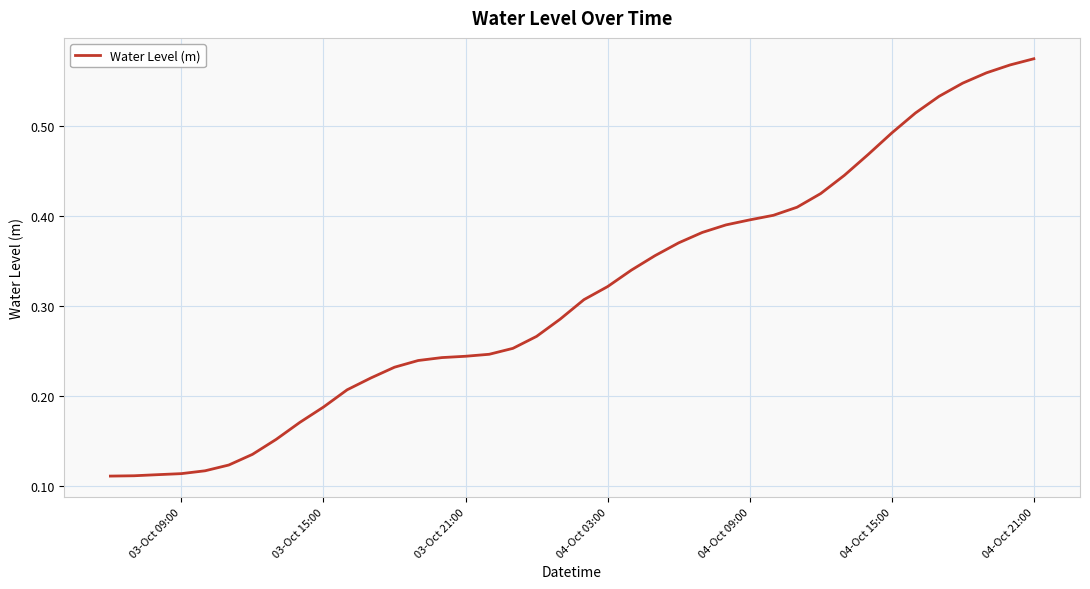

How many lines are shown in the chart?

1